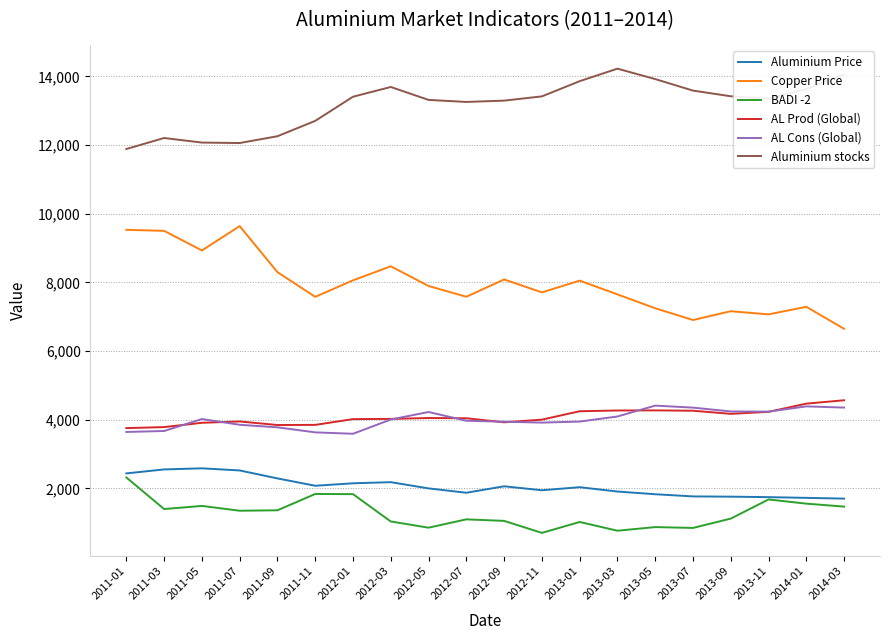

The value of AL Cons (Global) at 2013-07 is 4355.4. True or false?

True